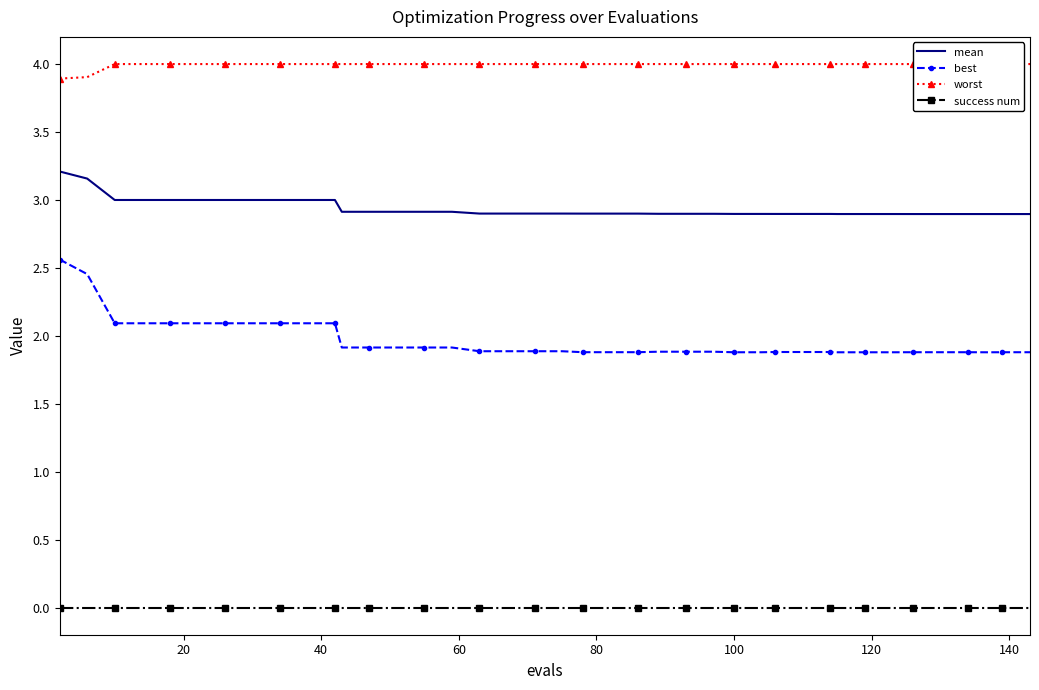

True or false: success num and mean intersect in this chart.

False